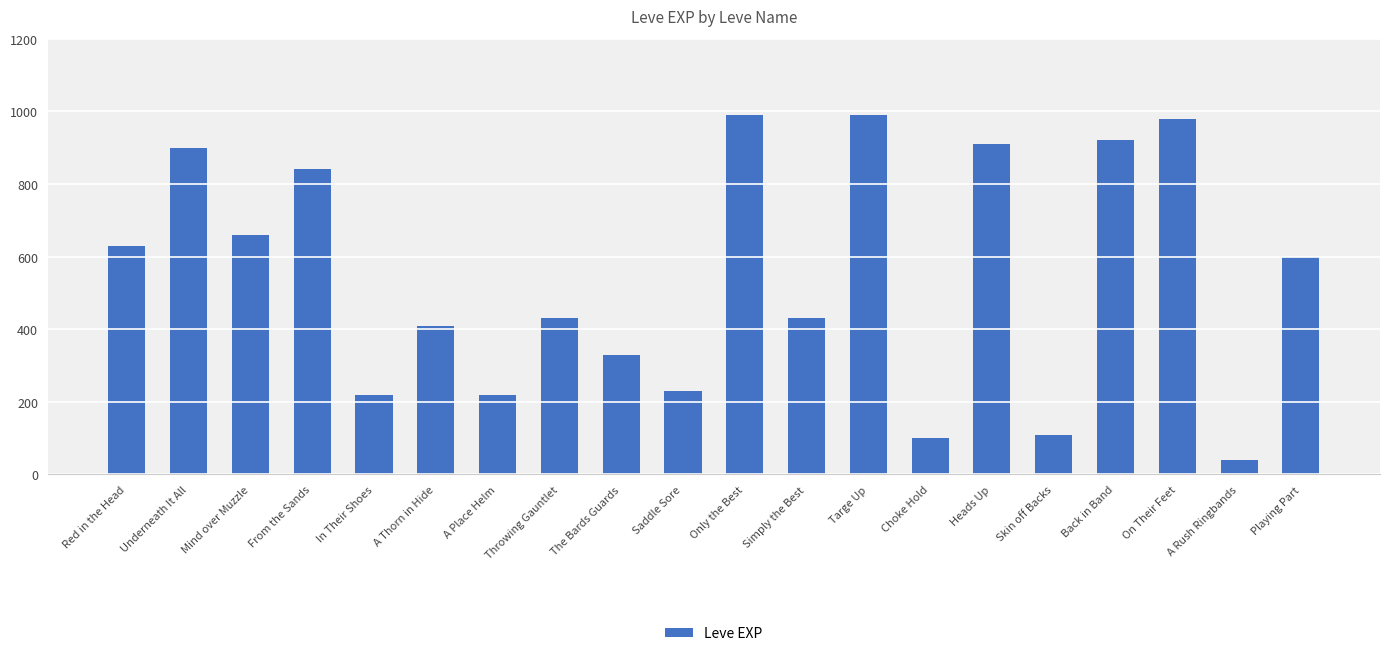

Which category has the lowest value across all series?

A Rush Ringbands